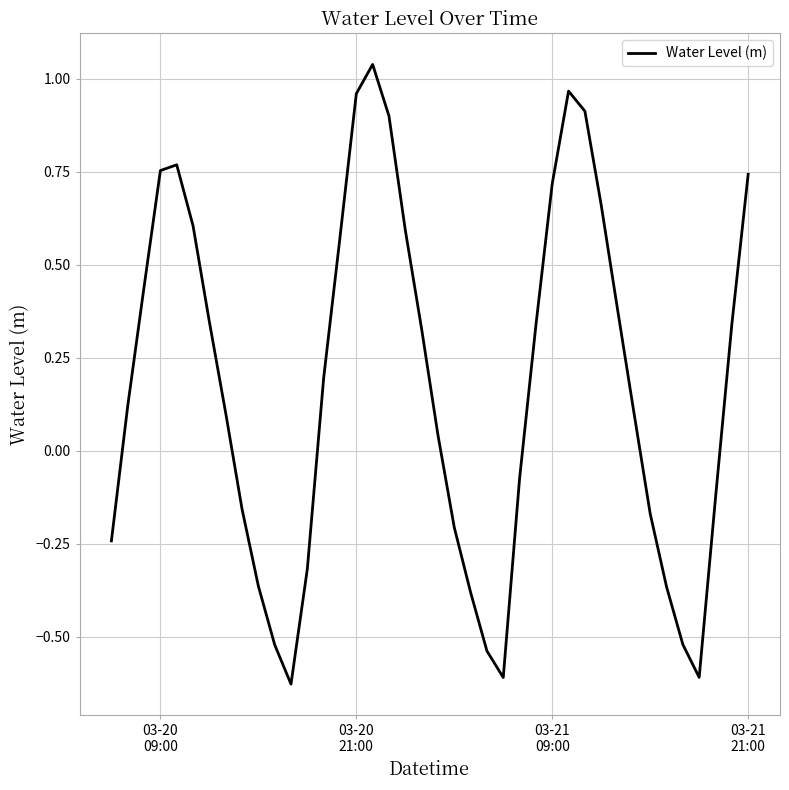

Count the number of values greater than 0.

24